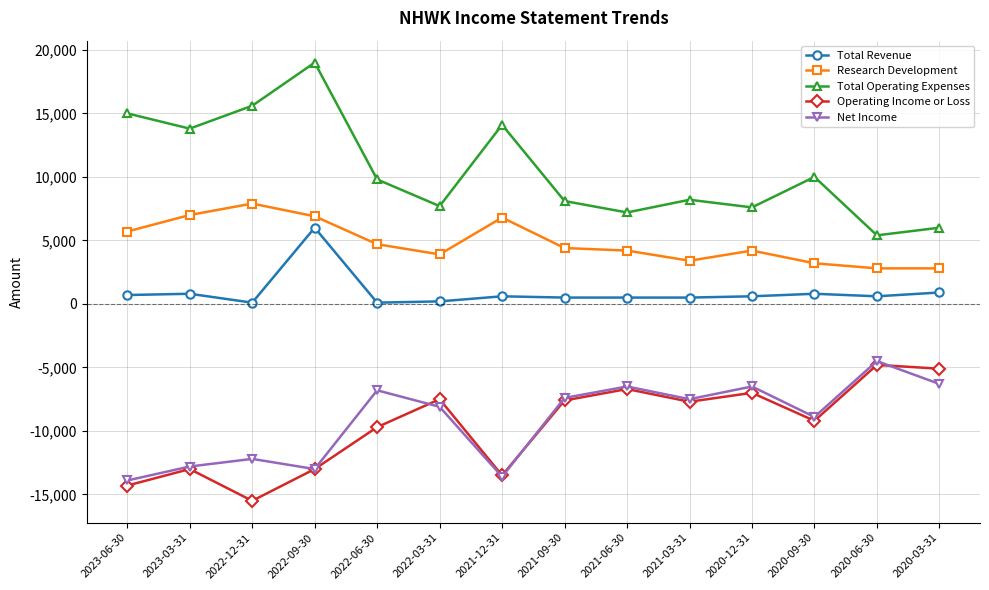

What is the label of the 7th point from the right?

2021-09-30